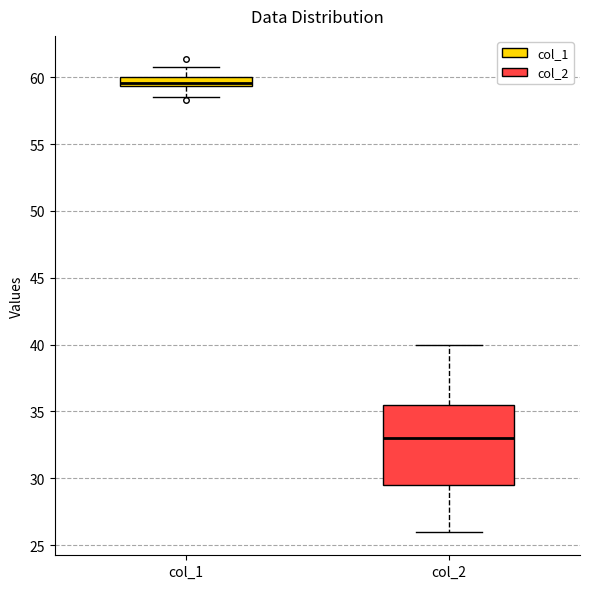

Which box has the highest median line?

col_1